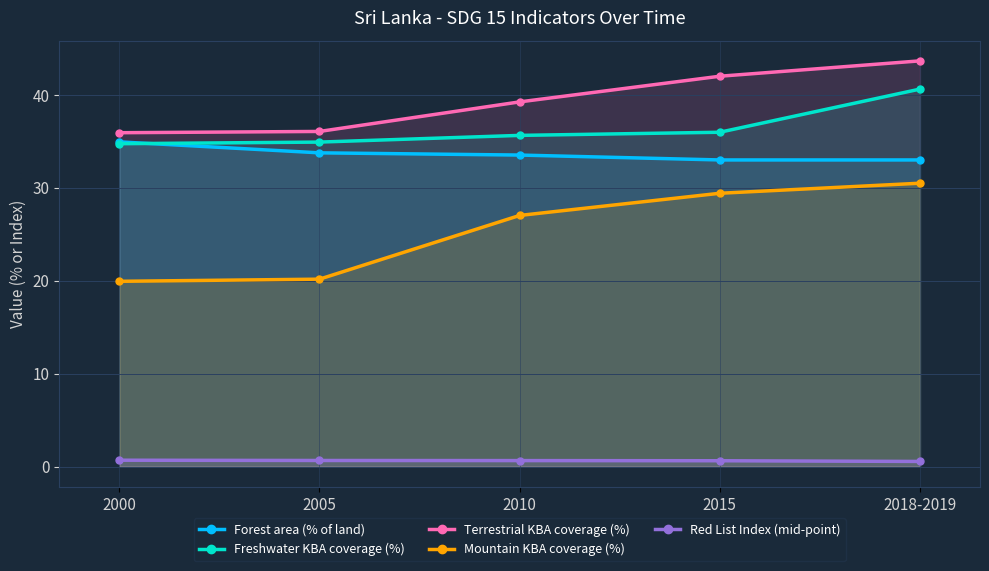

True or false: Freshwater KBA coverage (%) and Terrestrial KBA coverage (%) intersect in this chart.

False